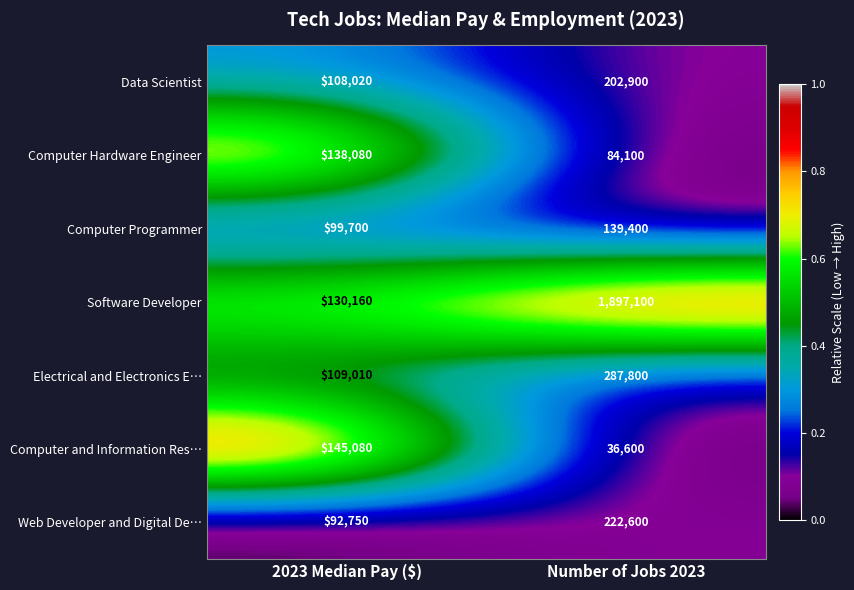

Which series changed the most between 2023 Median Pay ($) and Number of Jobs 2023?

Software Developer